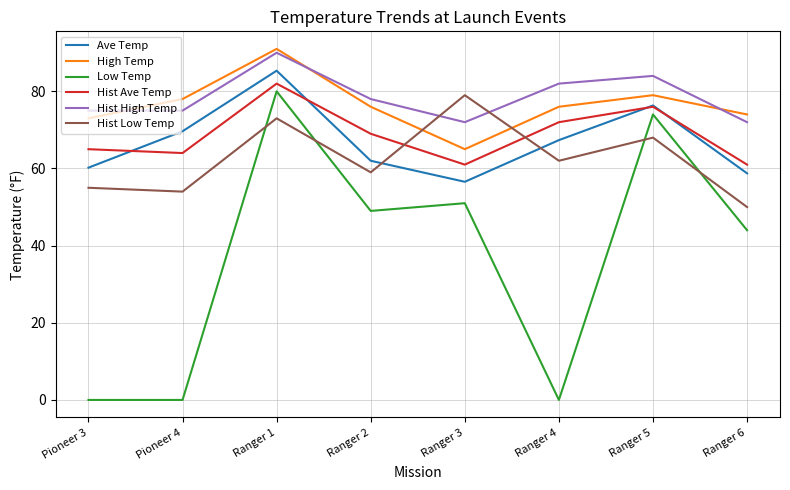

What is the difference between the High Temp values at Pioneer 4 and Ranger 4?

2.0